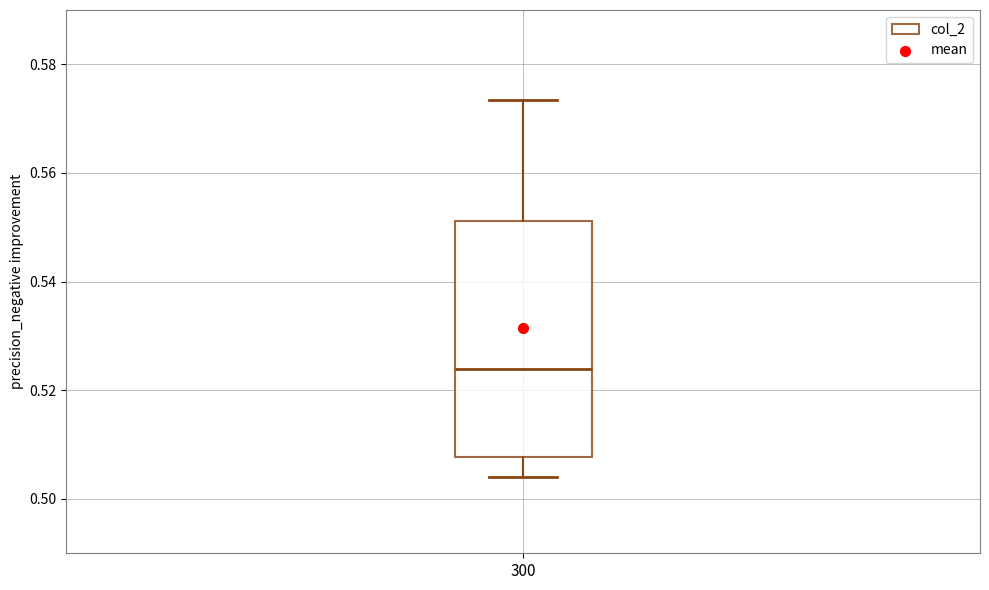

Where is the upper edge of the box at x = 300 on the y-axis? The values are not printed on the chart, so give them approximately, as read against the axis.

0.552